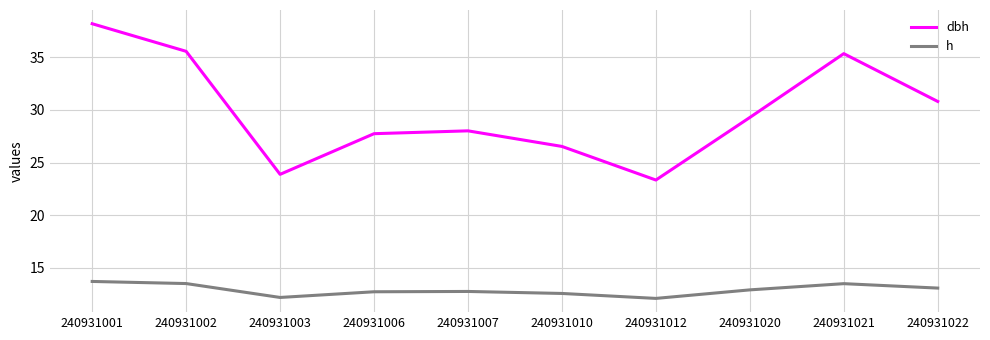

What is the highest value of the dbh series?

38.2